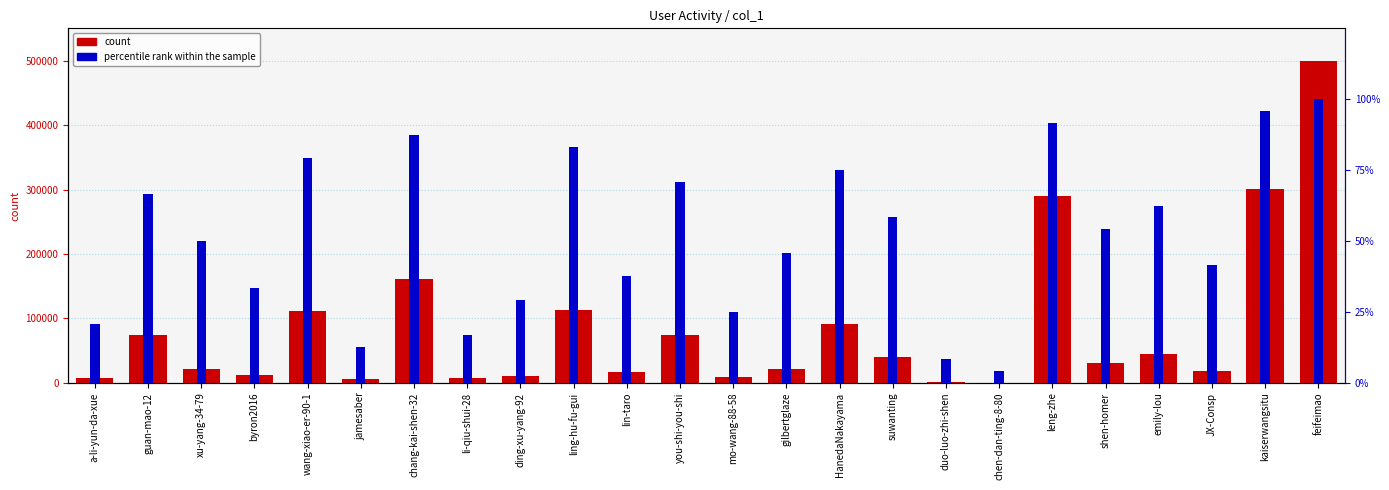

How many bars are there in each group?

2